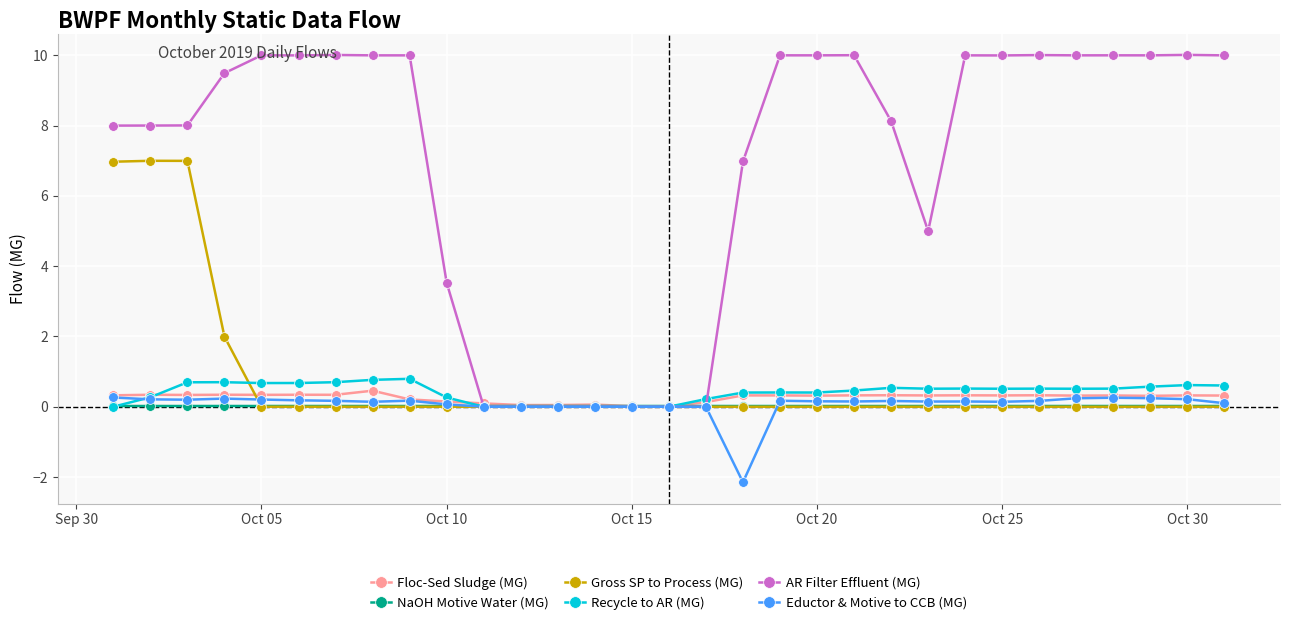

True or false: Gross SP to Process (MG) has more than 0 interior local peaks.

True